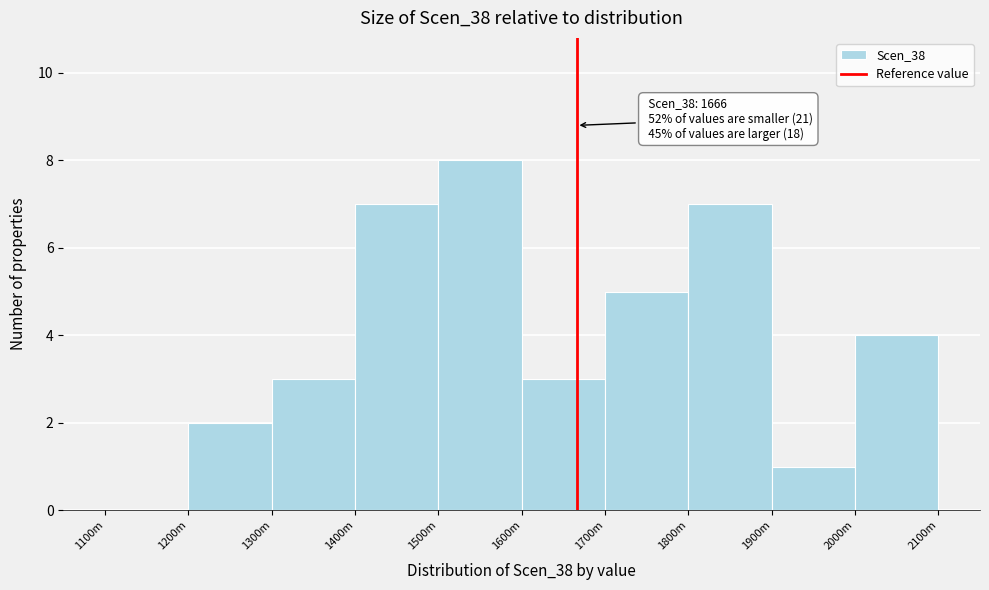

Reading left to right, list all the values displayed in this chart.

1100m=0	1200m=2	1300m=3	1400m=7	1500m=8	1600m=3	1700m=5	1800m=7	1900m=1	2000m=4